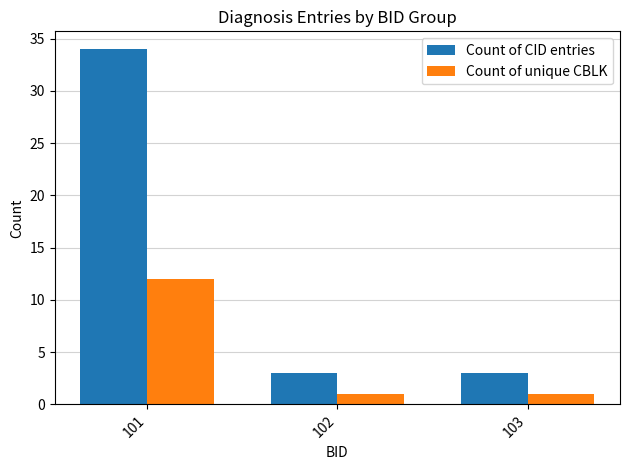

Are the bars grouped side by side (vs. stacked)?

Yes